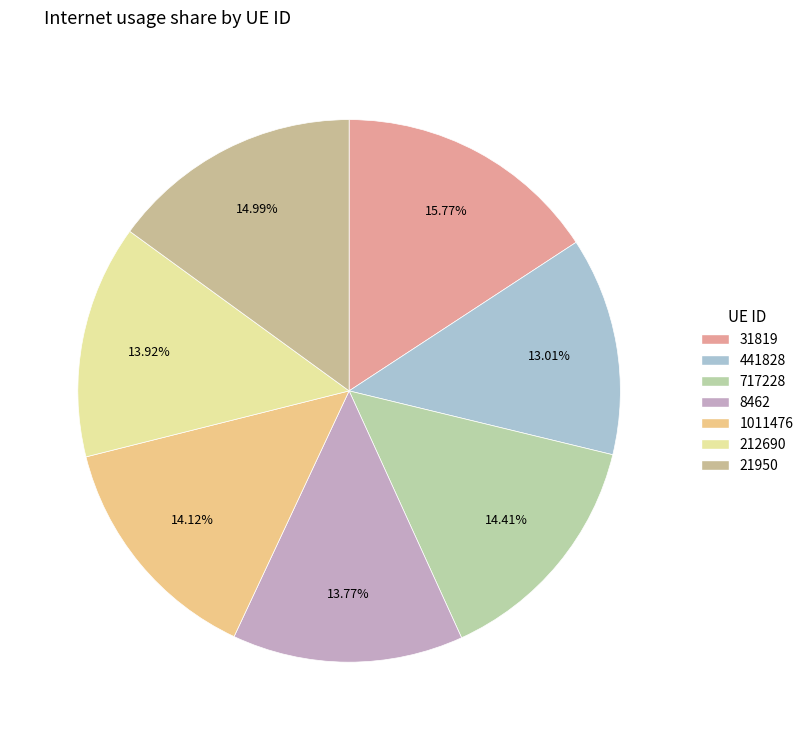

Which category has the smallest portion of the pie?

441828